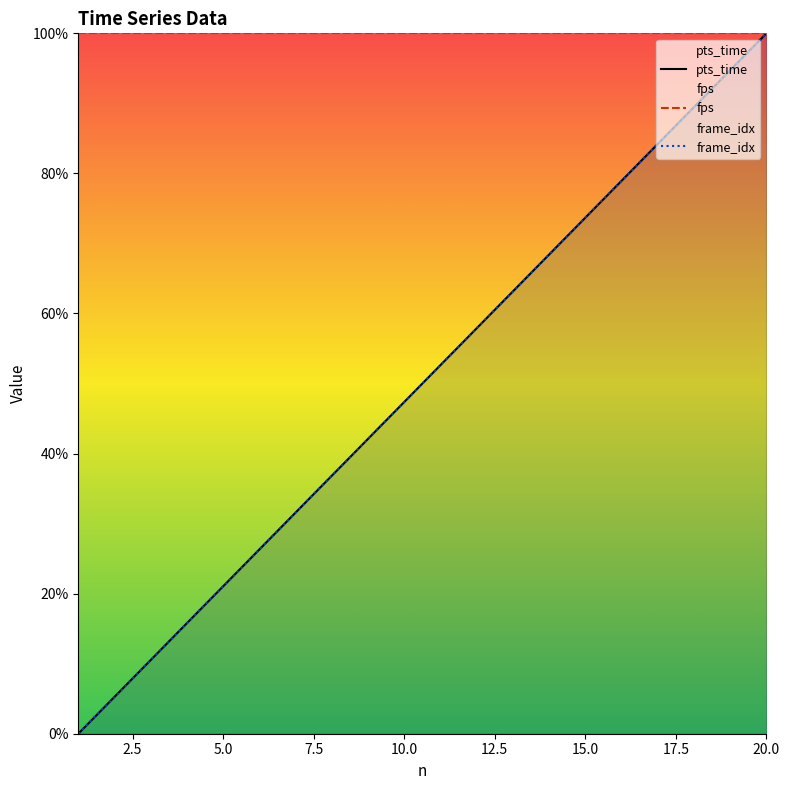

What value does the pts_time series have at 7?

31.6